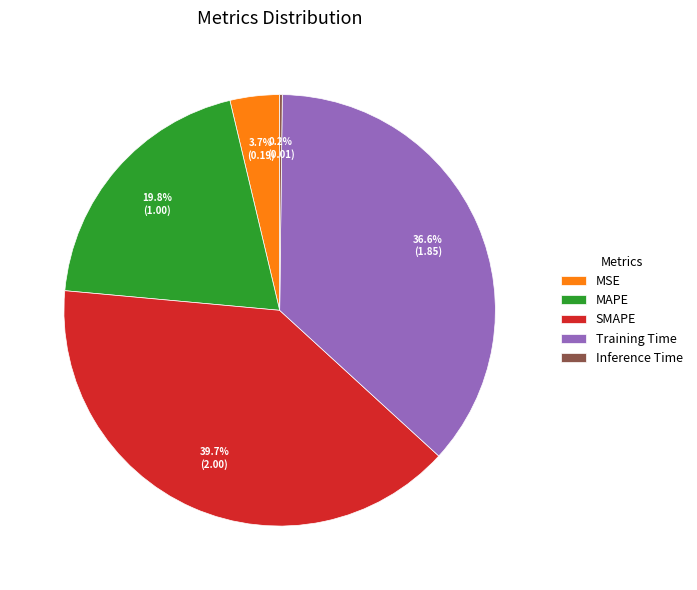

Does MSE account for over 50% of the chart?

No